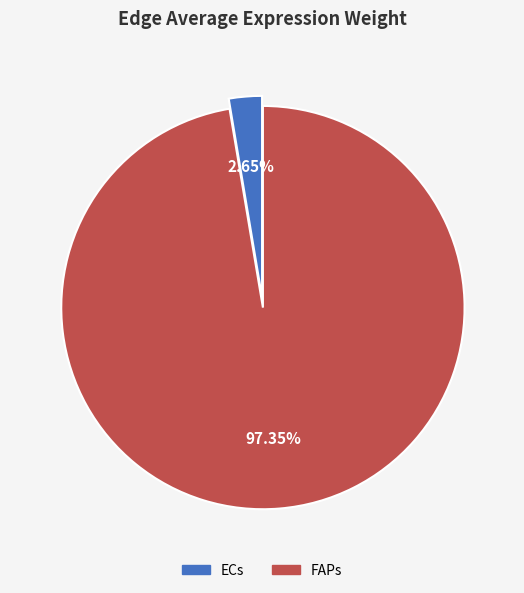

Does any single category account for the majority?

Yes